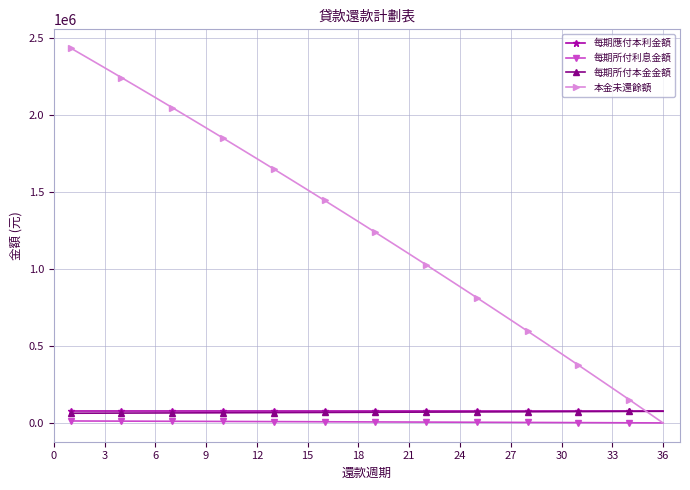

What are all the series names shown in the legend?

每期應付本利金額, 每期所付利息金額, 每期所付本金金額, 本金未還餘額